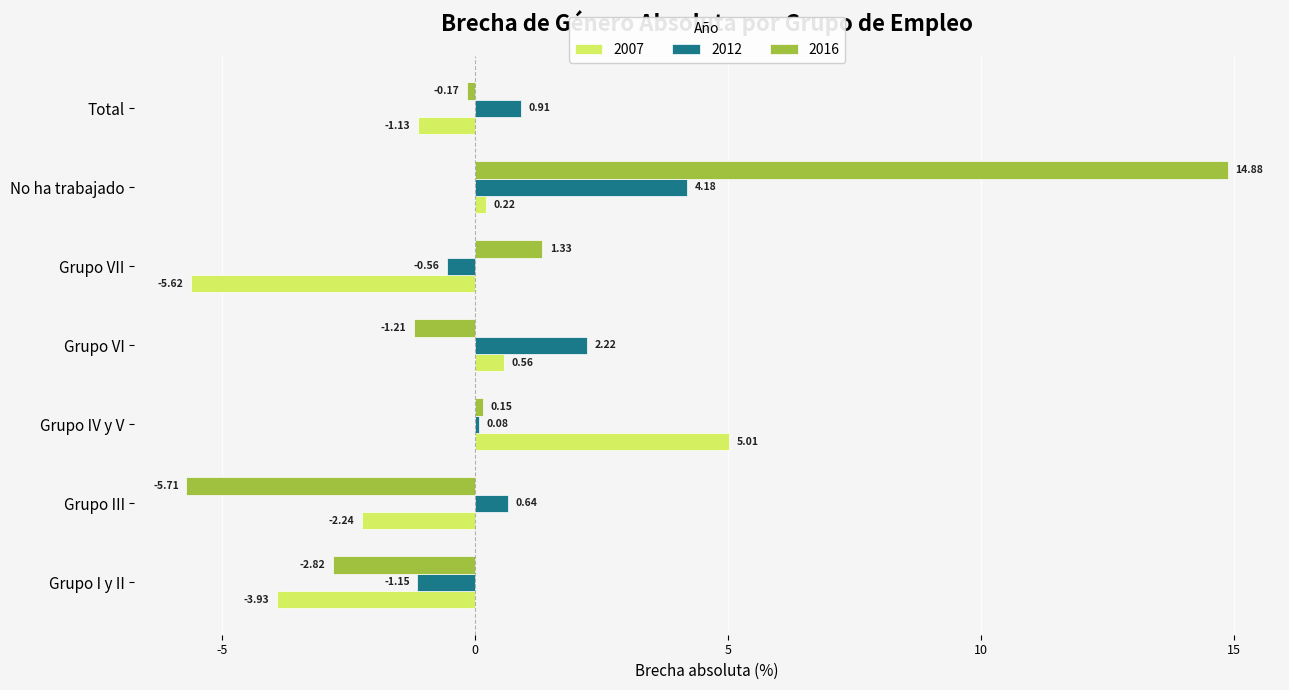

What is the difference between the 2007 values at Grupo VII and No ha trabajado?

5.8